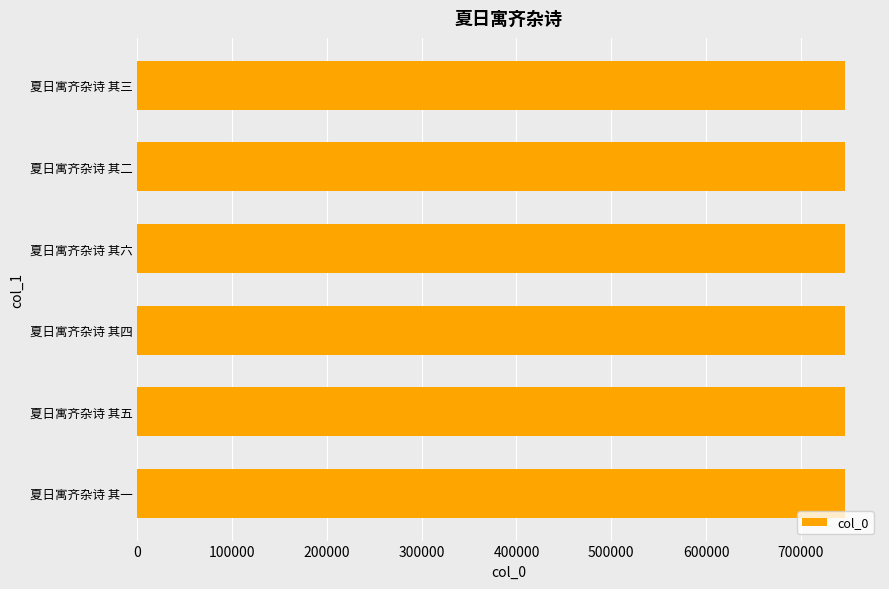

Approximately how many times larger is the value at 夏日寓齐杂诗 其三 compared to 夏日寓齐杂诗 其四?

1.0